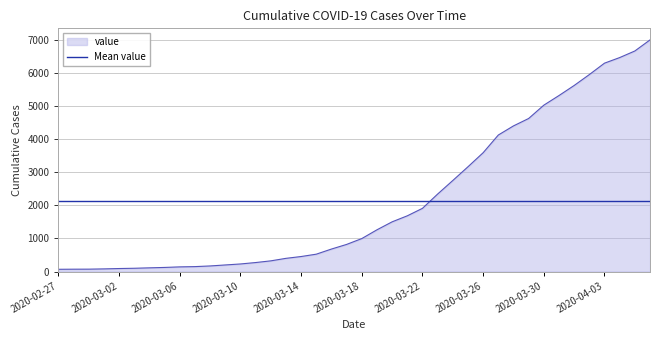

What position from the left is 2020-03-13?

16